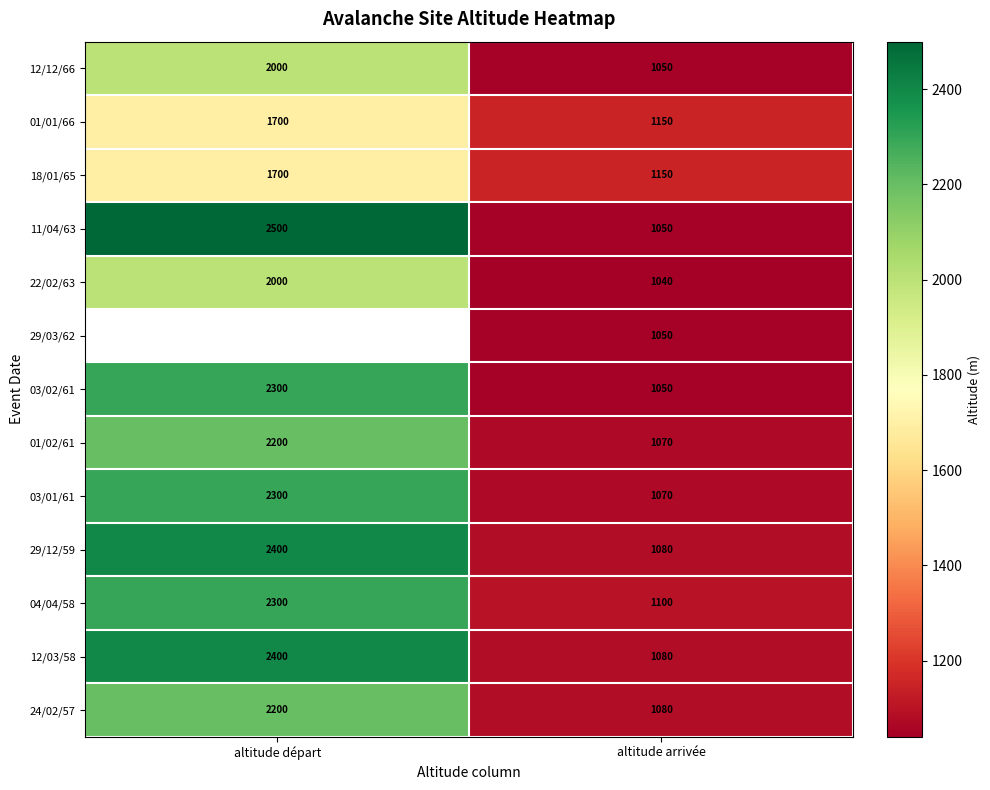

At how many categories does at least one series exceed 1630?

1